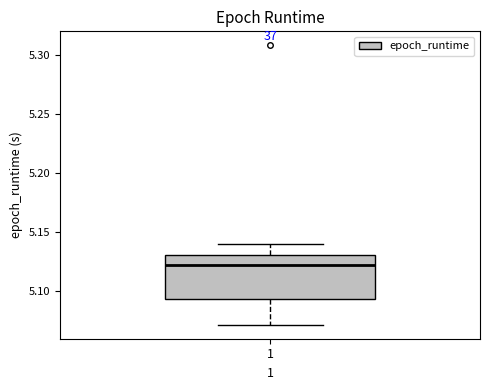

Transcribe this box plot: give where the median line is, the range the box spans, and where the two whiskers end, as read against the y-axis. The values are not printed on the chart, so give them approximately, as read against the axis.

median 5.120, box 5.095 to 5.130, whiskers 5.070 to 5.140